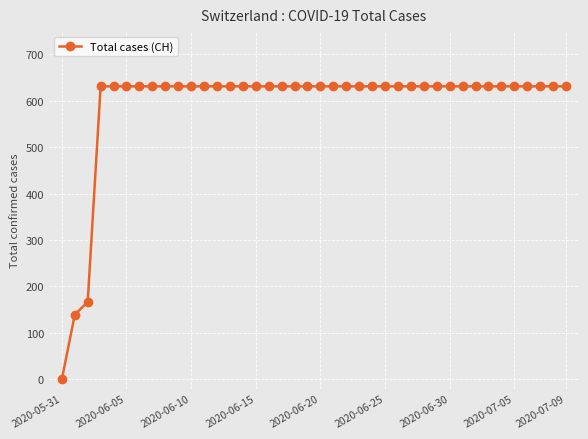

What is the value of the 23rd point from the left?

631